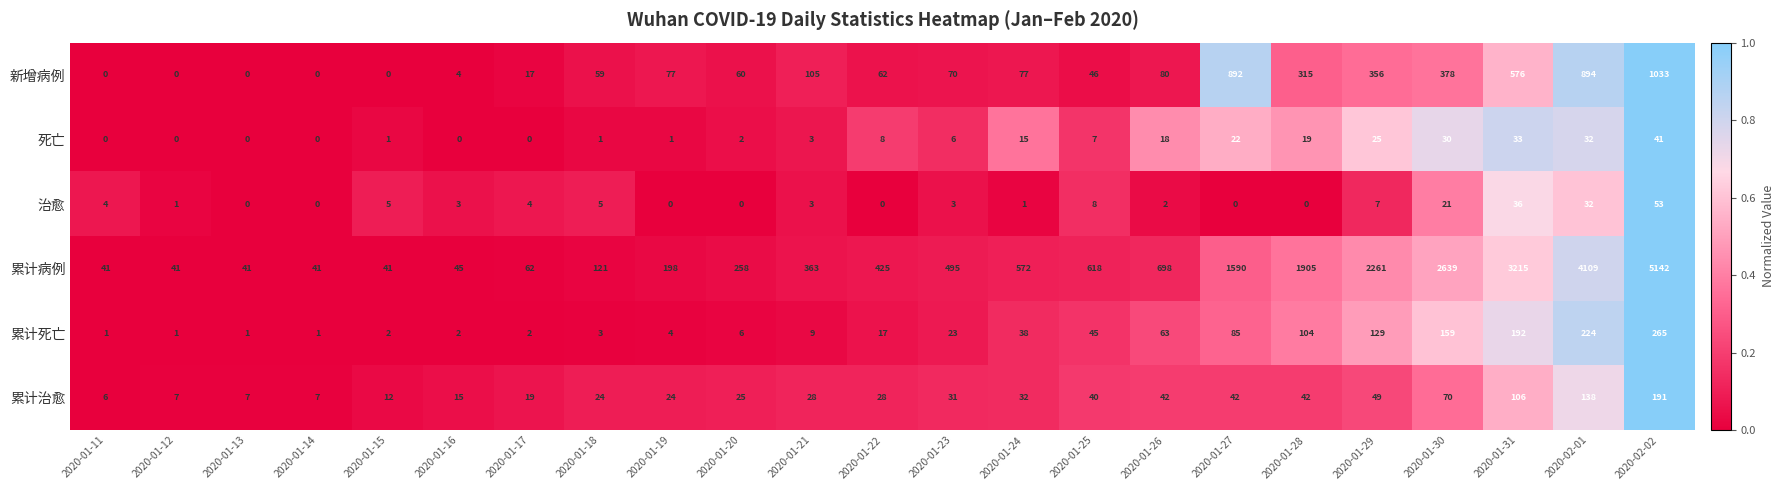

Which series has the widest spread of values?

累计病例